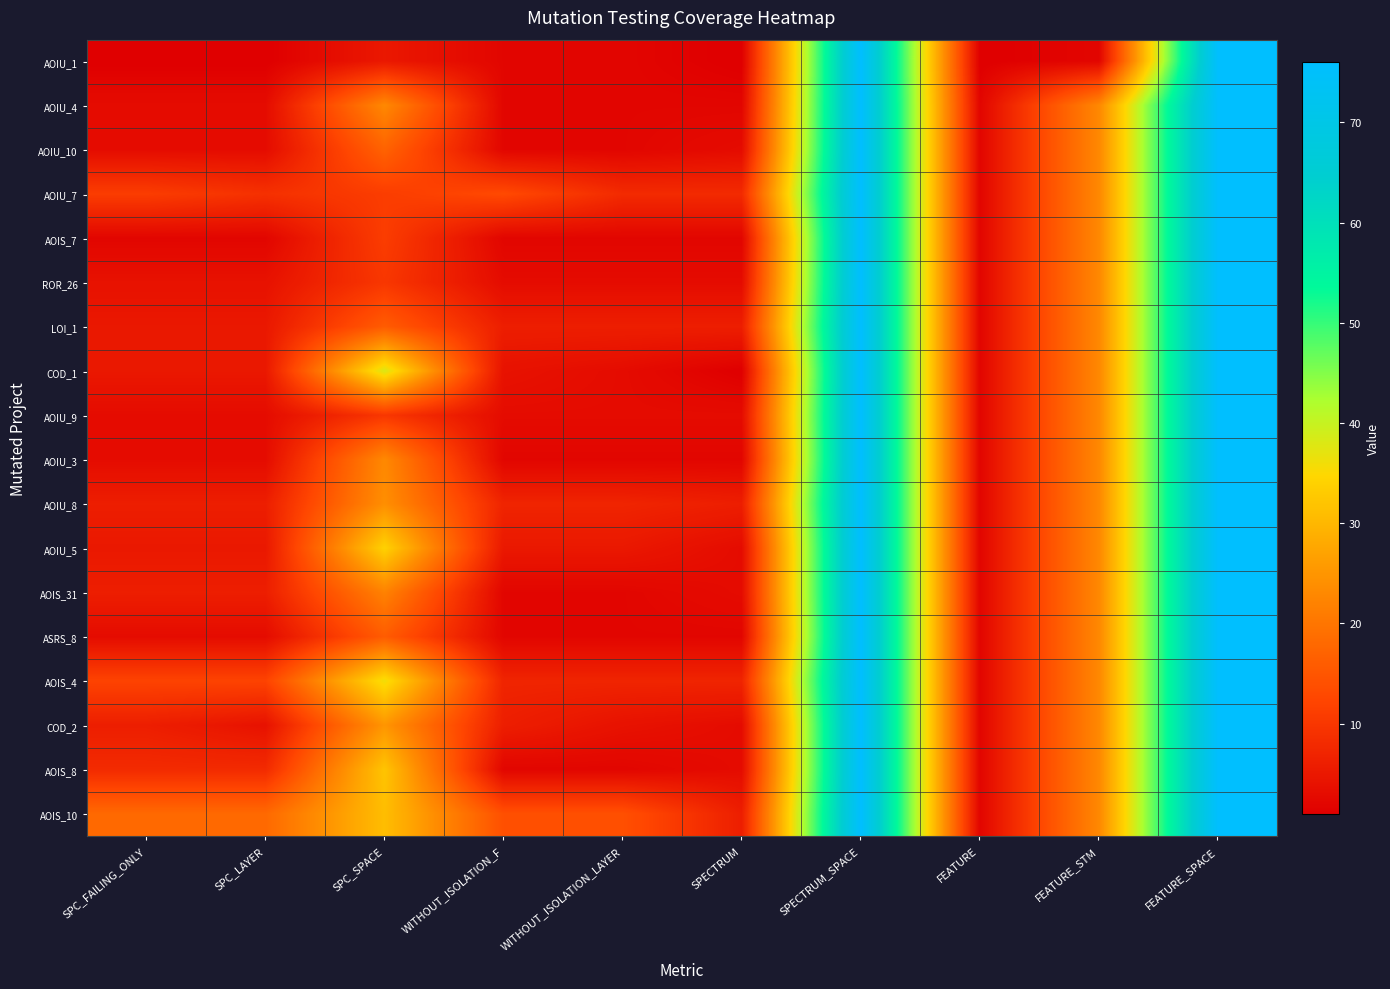

Between WITHOUT_ISOLATION_F and WITHOUT_ISOLATION_LAYER, which is larger?

WITHOUT_ISOLATION_F